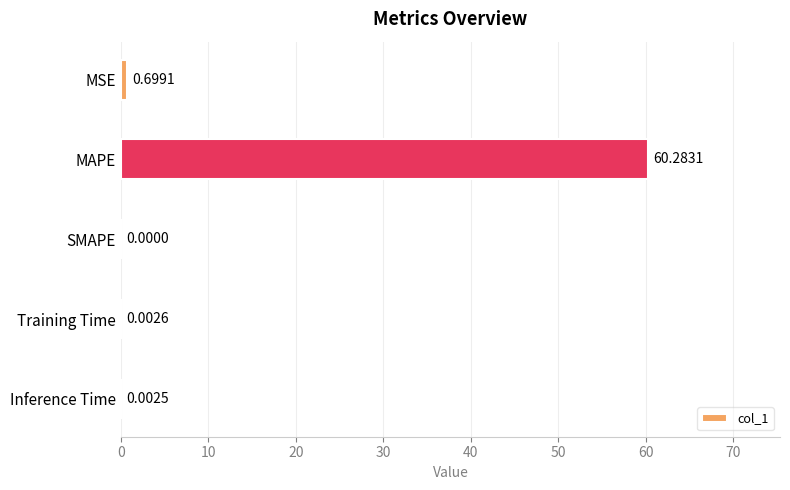

Which label corresponds to the largest value in the chart?

MAPE